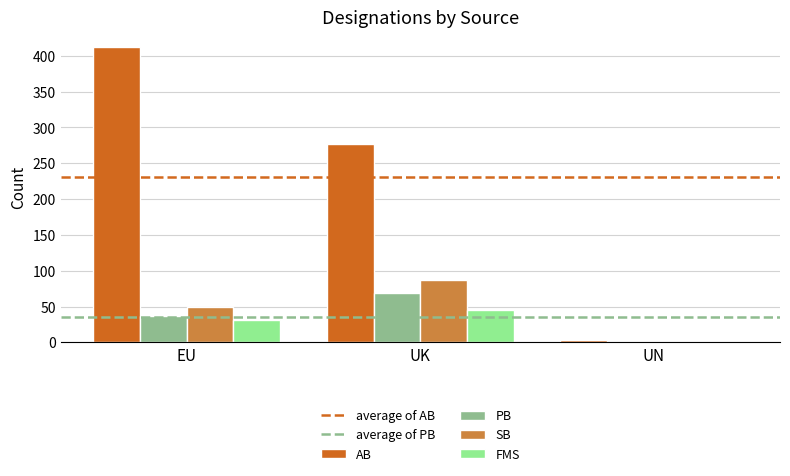

What is the sum of the FMS values at EU and UK?

76